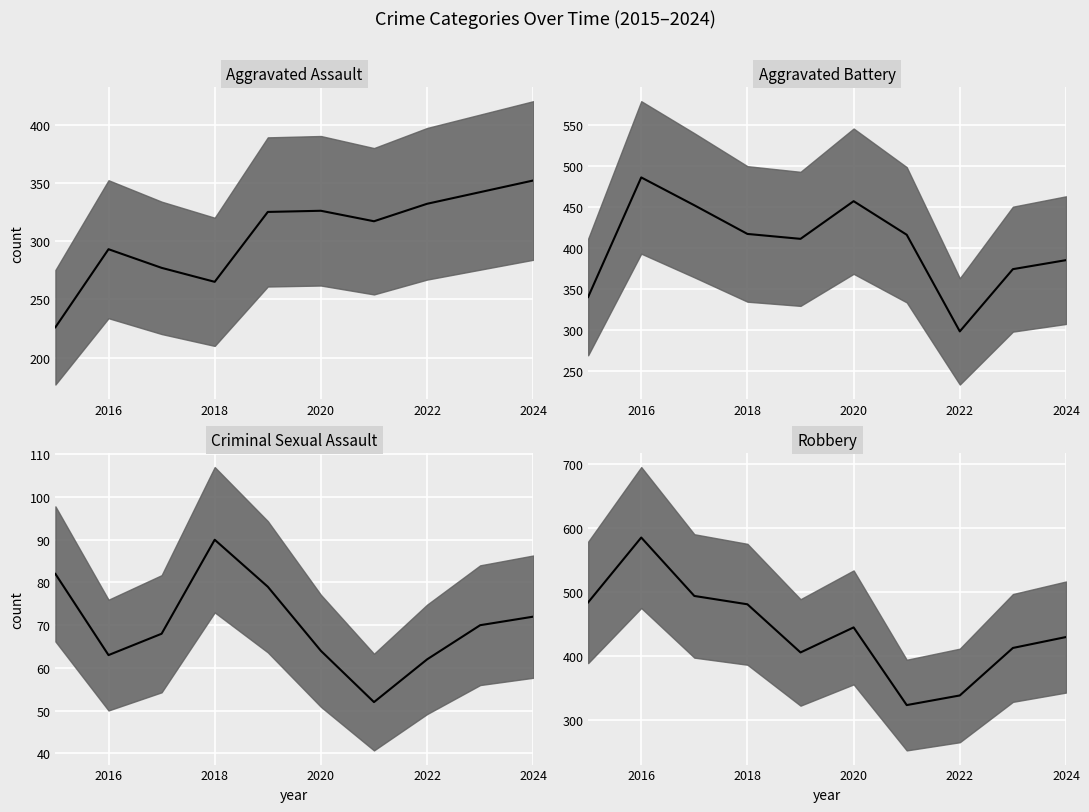

How many data points does each series have?

10